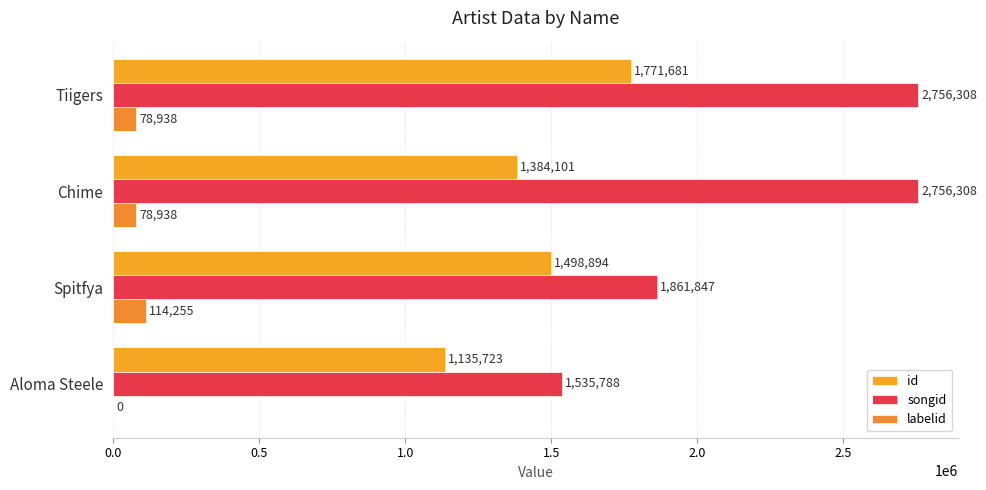

Count the number of data series in this chart.

3